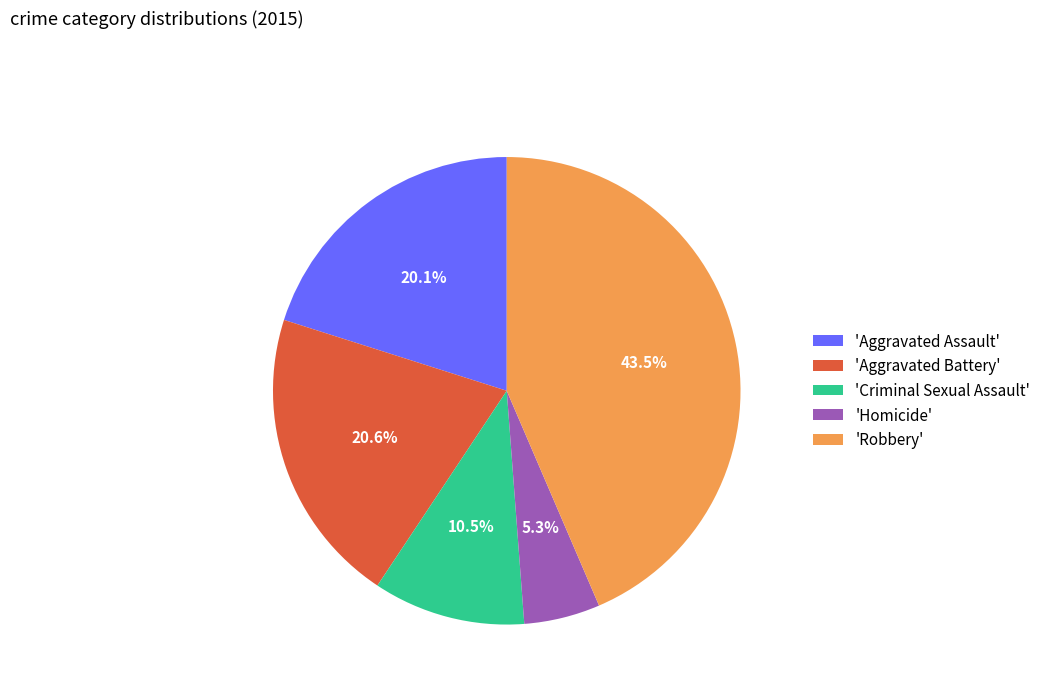

What is the ratio of the value at 'Criminal Sexual Assault' to the value at 'Aggravated Assault'?

0.5